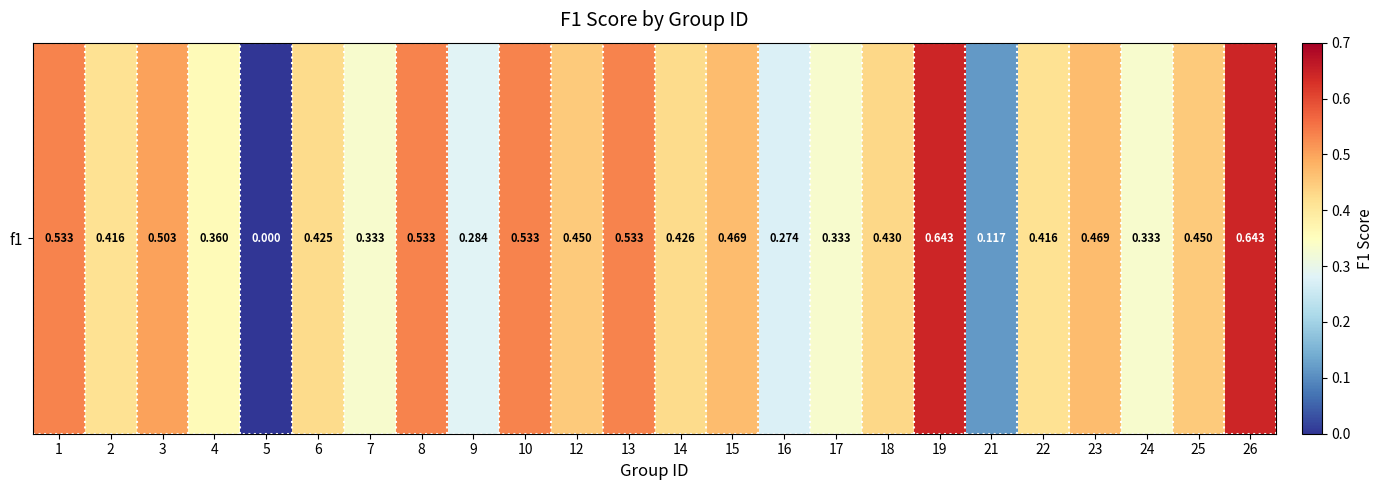

Read the value at 9.

0.3